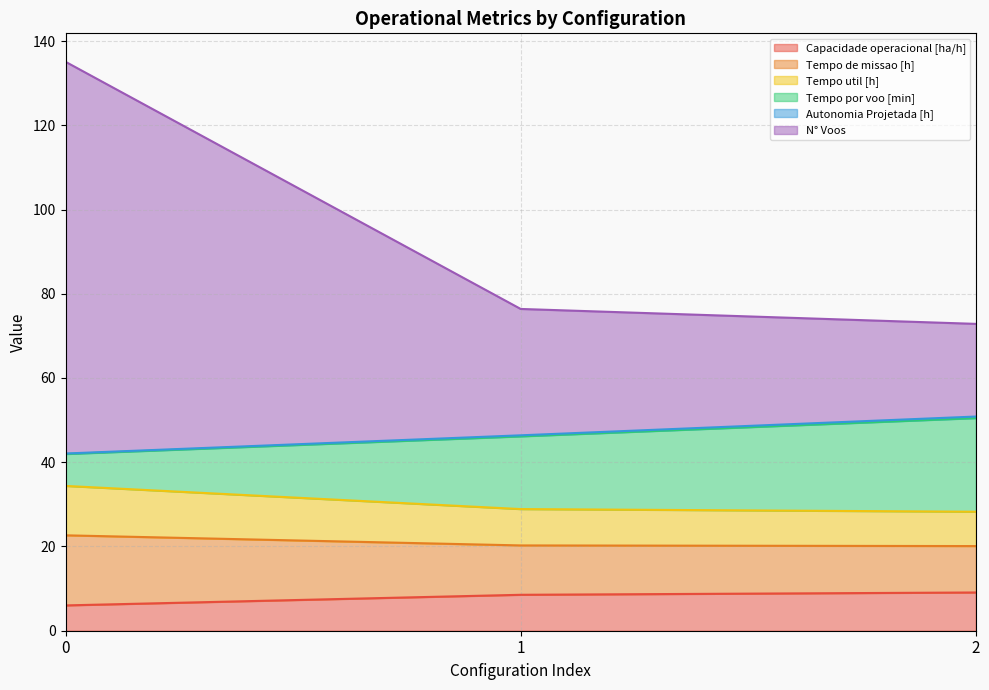

What is the difference between the maximum and minimum values in the Capacidade operacional [ha/h] series?

3.1